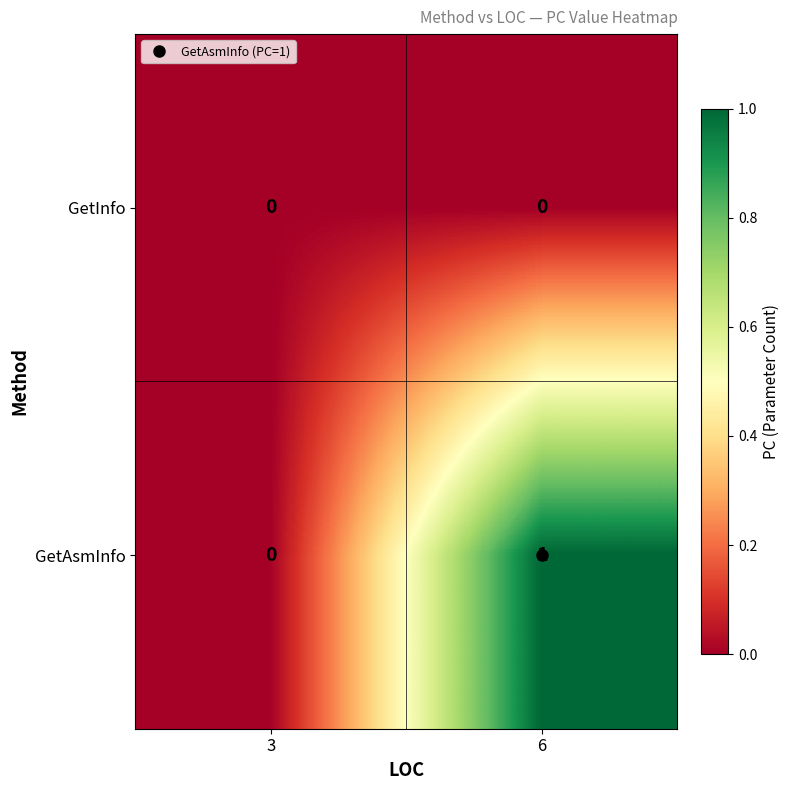

True or false: GetAsmInfo has a value of 1 at 6.

True